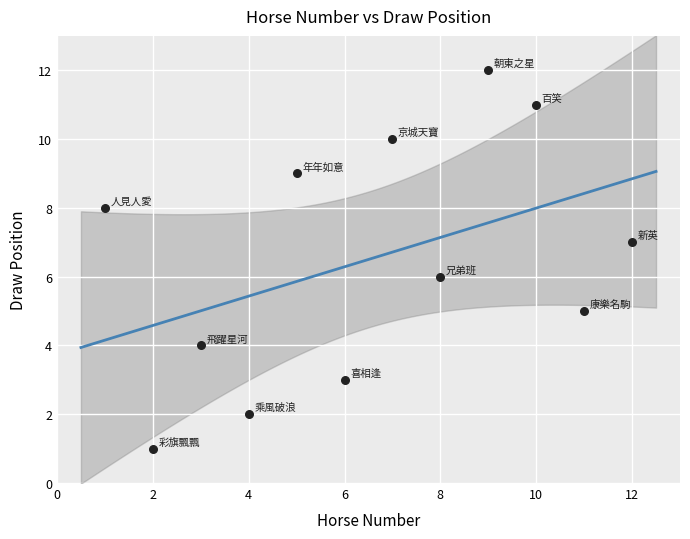

What is the range of X values (max minus min)?

11